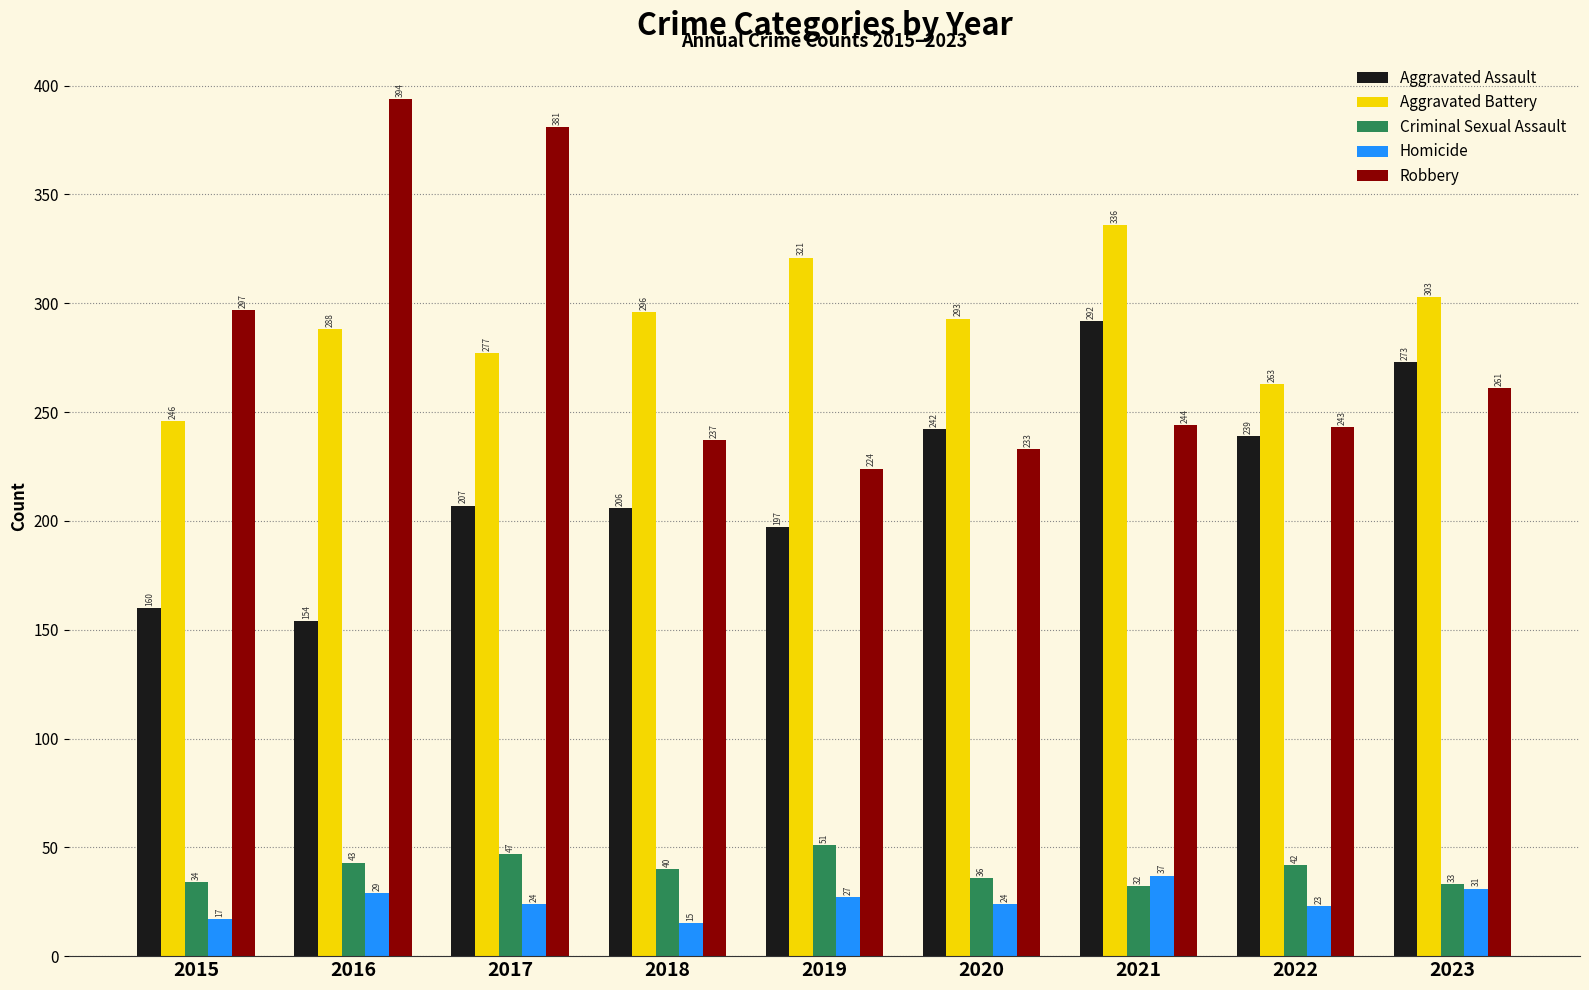

How many groups of bars are there?

9